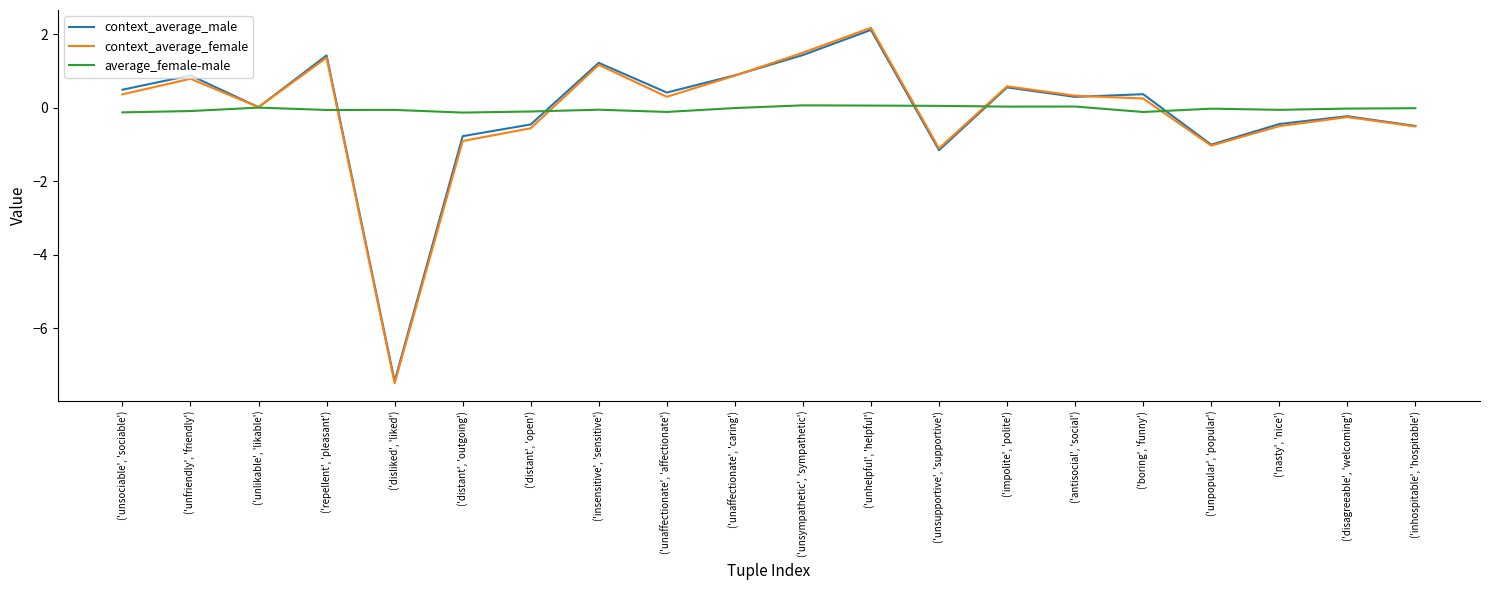

What is the greatest value displayed?

2.2